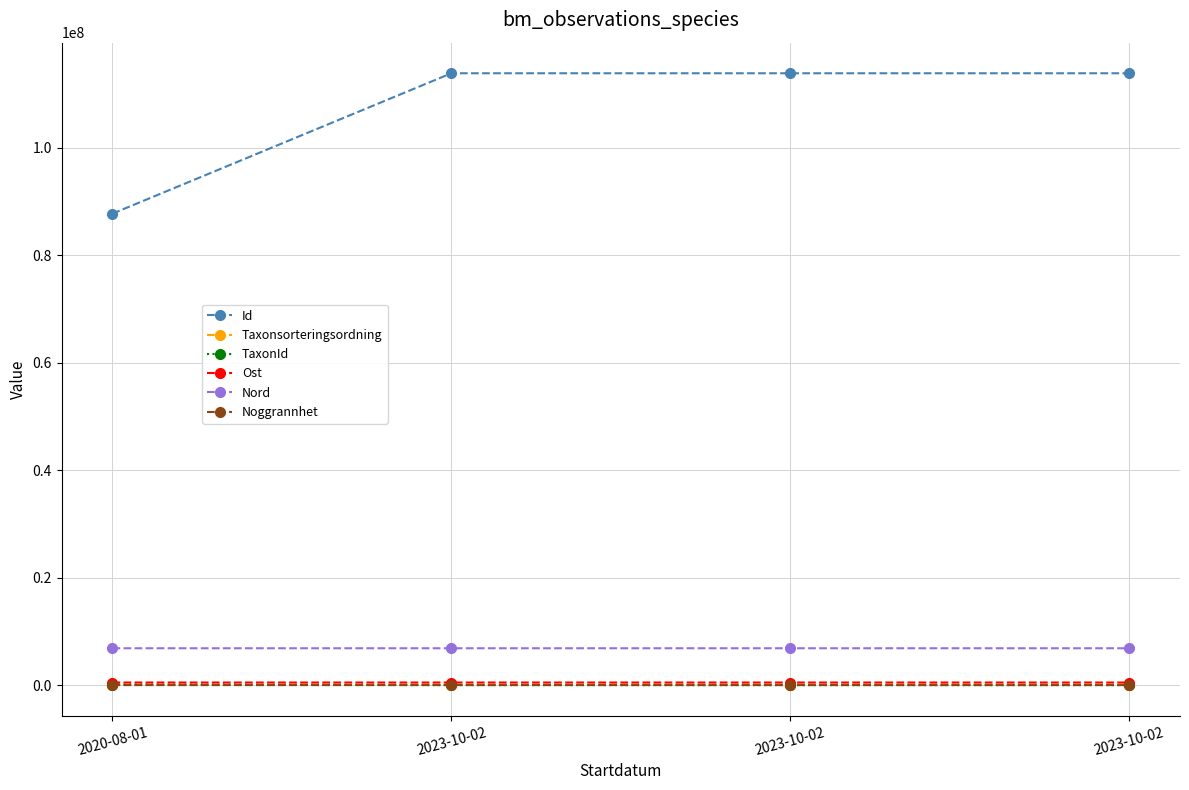

How many values in the Nord series are below 6857661?

2